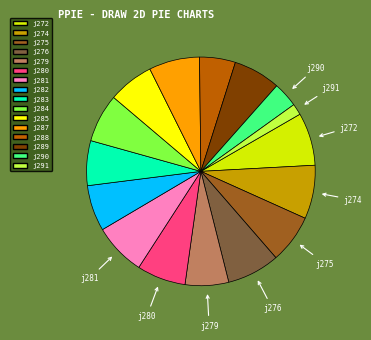

Which has a higher value, j284 or j288?

j284